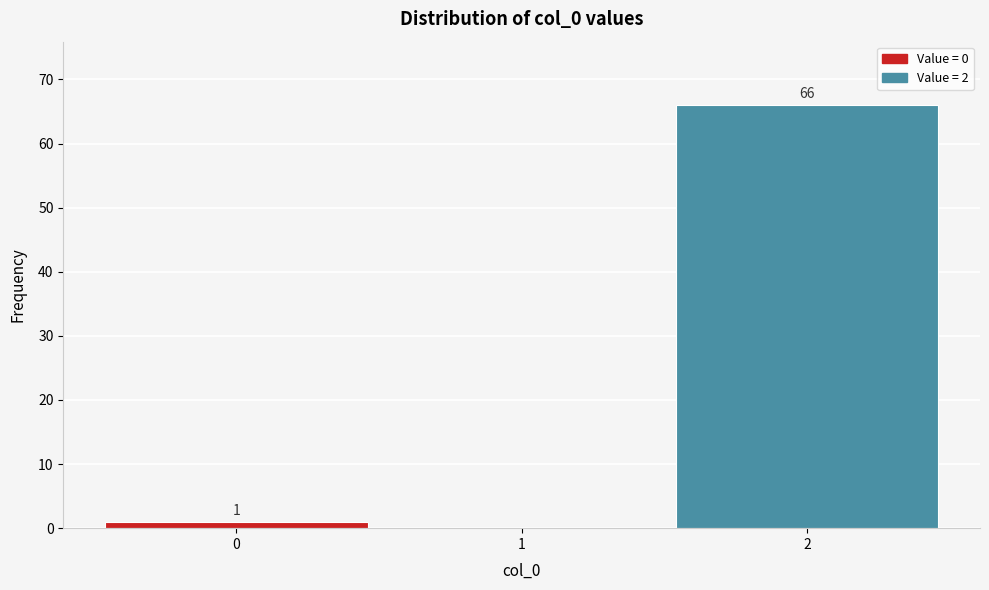

Which range on the x-axis has the tallest bar?

1.5 to 2.5